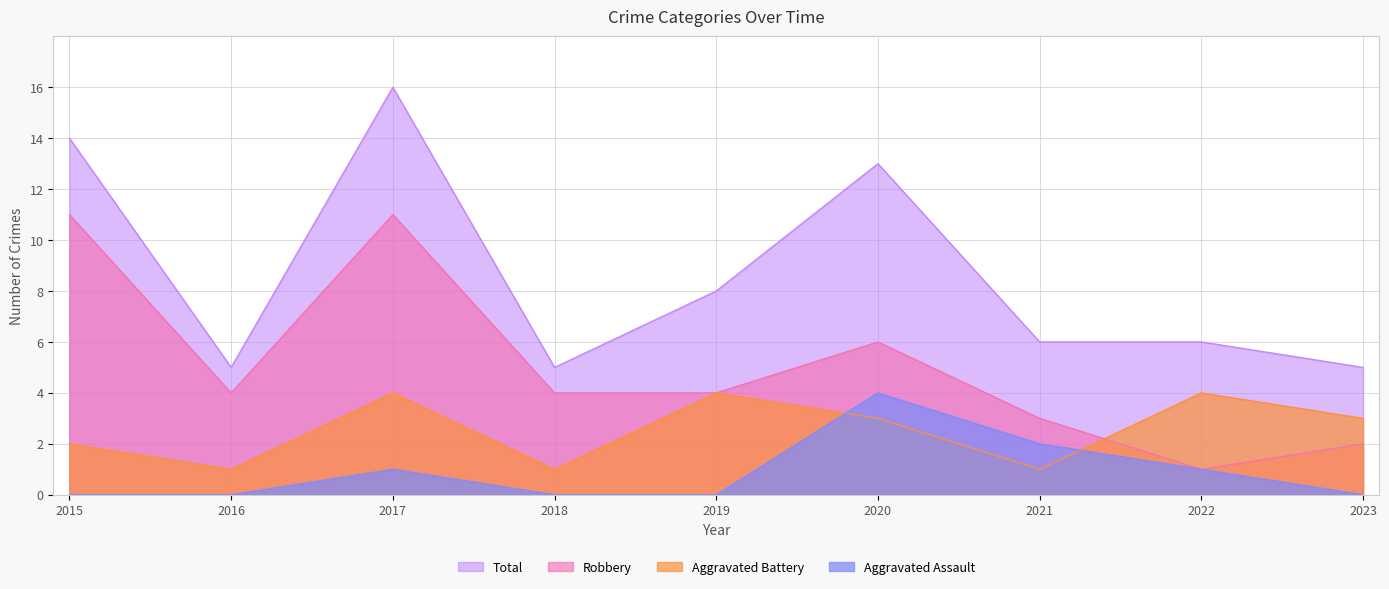

Reading left to right, what are all the values shown in this chart?

Aggravated Assault: 0	0	1	0	0	4	2	1	0
Aggravated Battery: 2	1	4	1	4	3	1	4	3
Robbery: 11	4	11	4	4	6	3	1	2
Total: 14	5	16	5	8	13	6	6	5